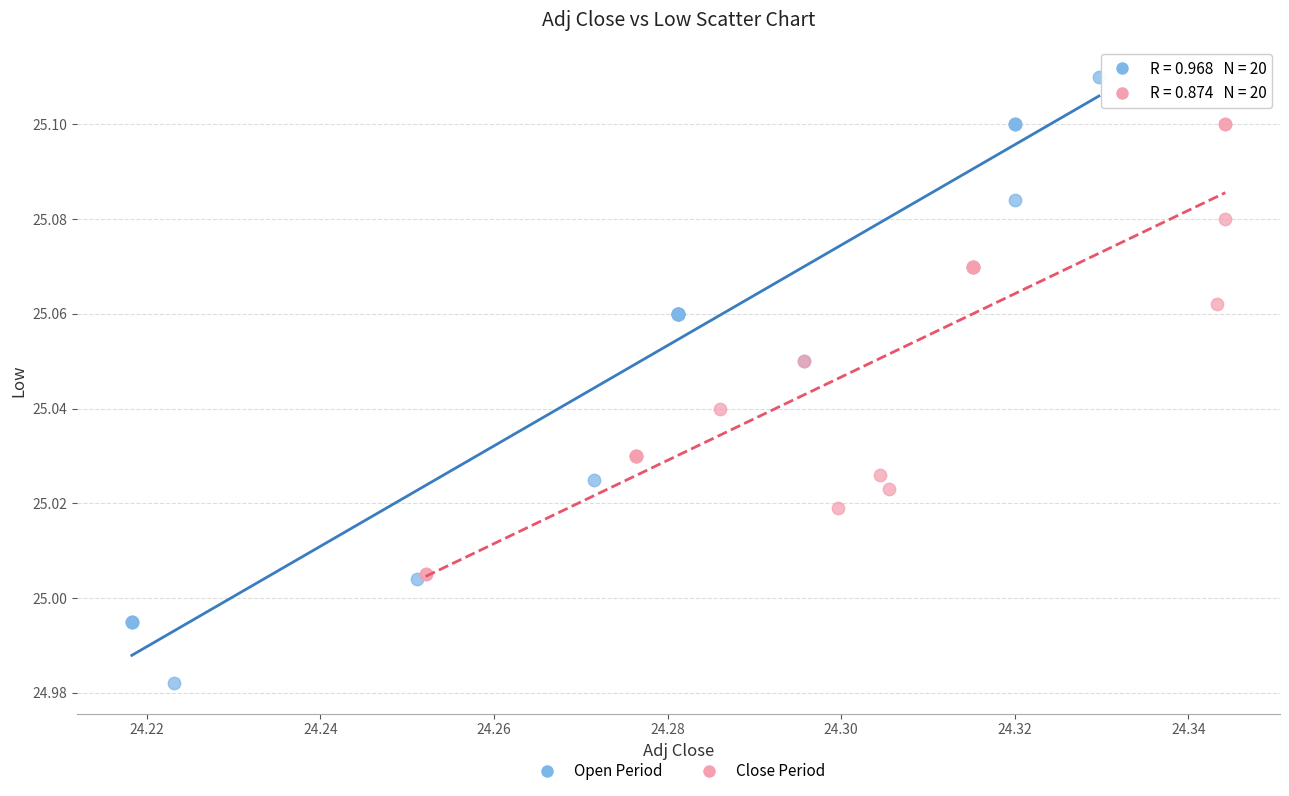

Which series has the largest Y range (max minus min)?

Open Period